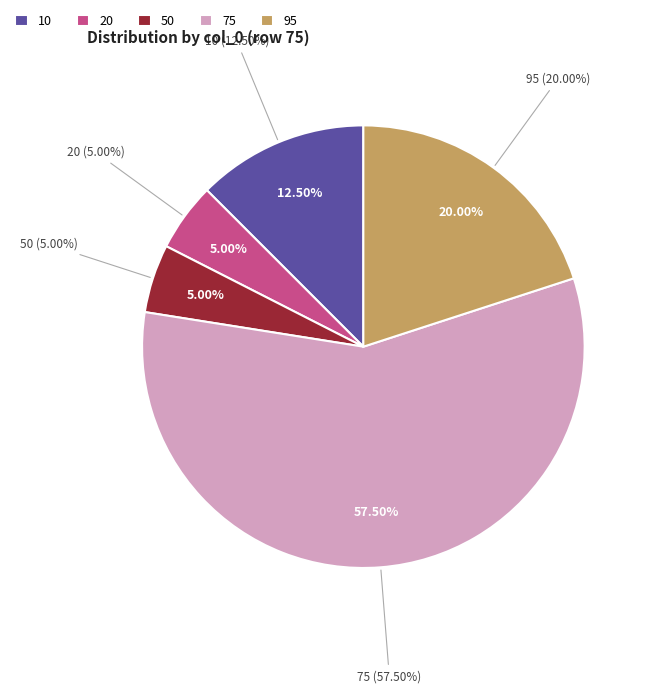

What is the change in value from 50 to 95?

+6